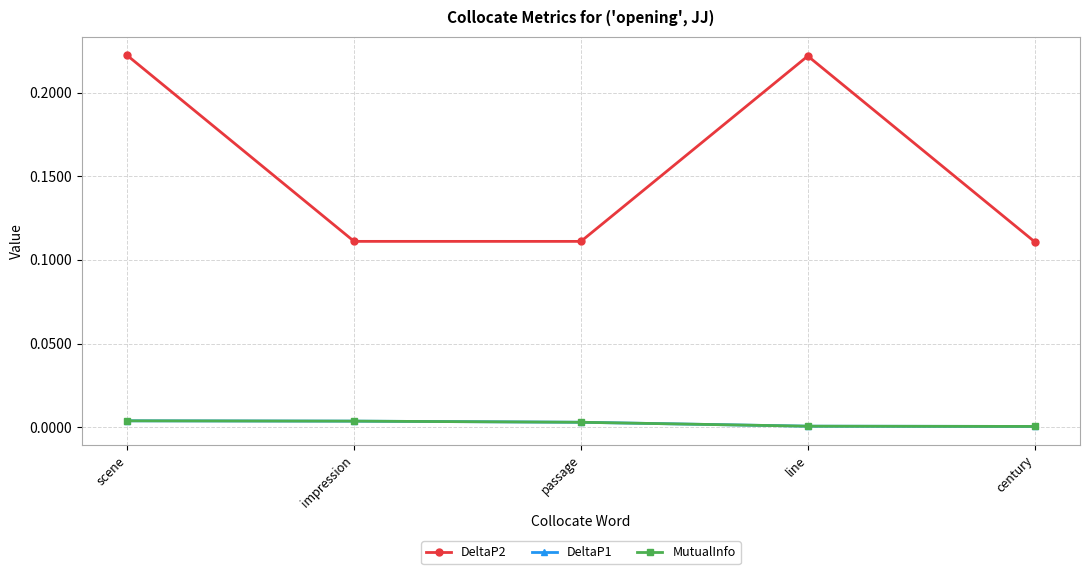

What is the difference between the DeltaP2 values at impression and scene?

0.1